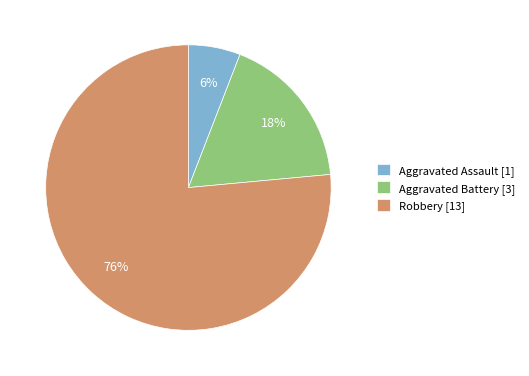

Does any single category account for the majority?

Yes